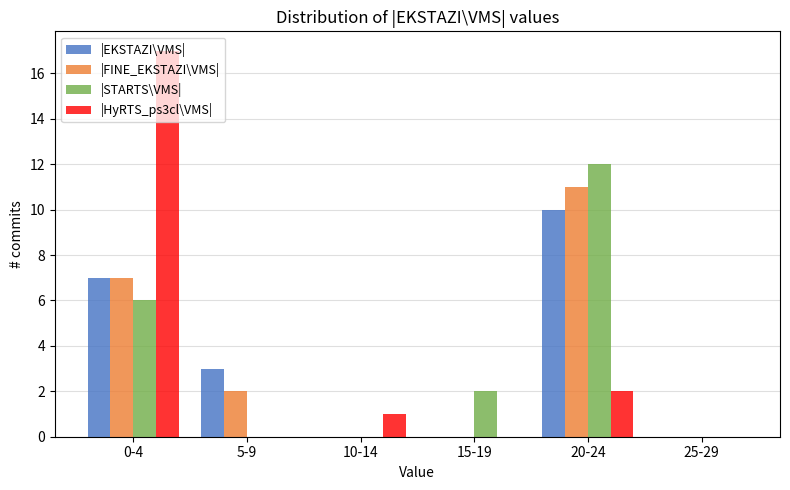

At which category is the sum across all series the highest?

0-4